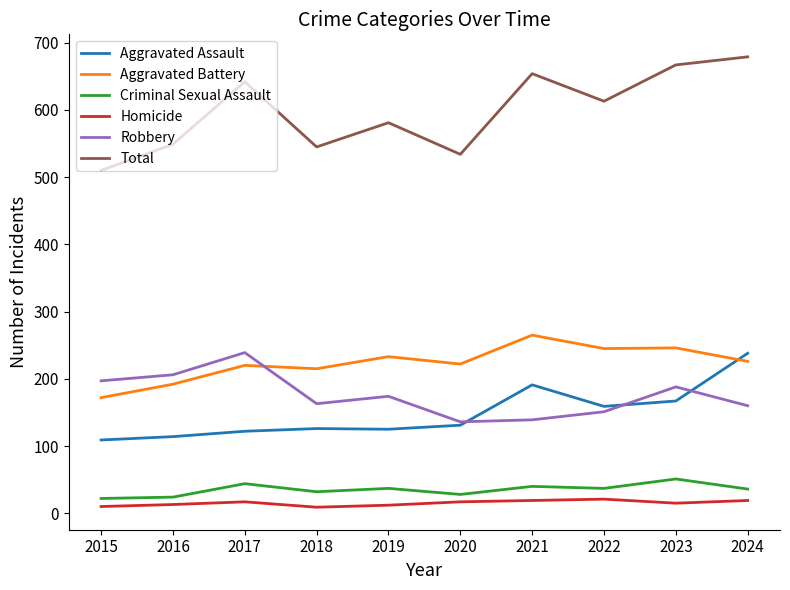

Between 2019 and 2023, which series saw the biggest shift?

Total